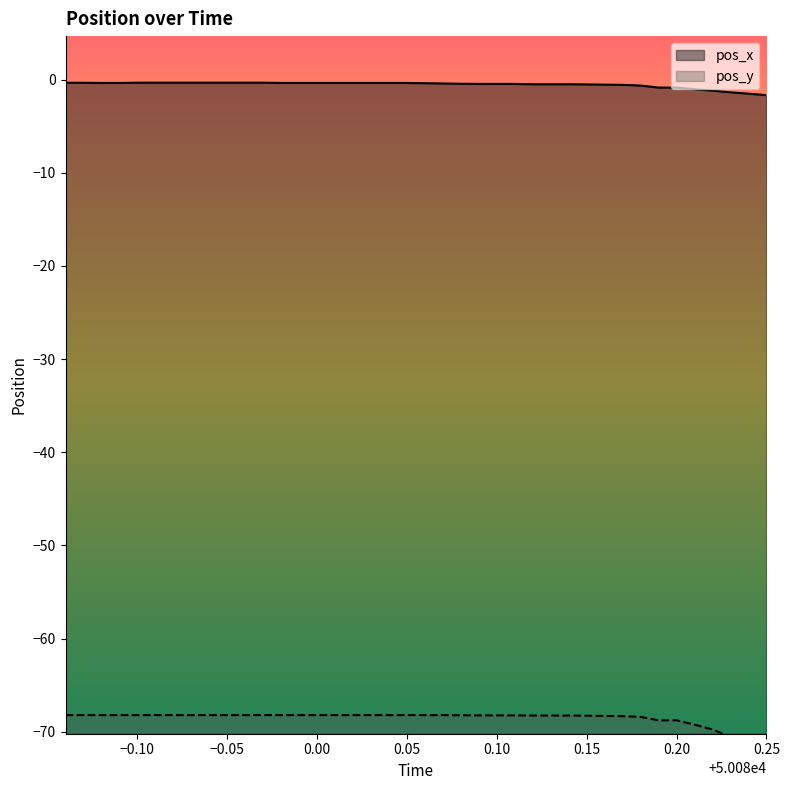

The value of pos_x at 50079.88 is -0.5. True or false?

False